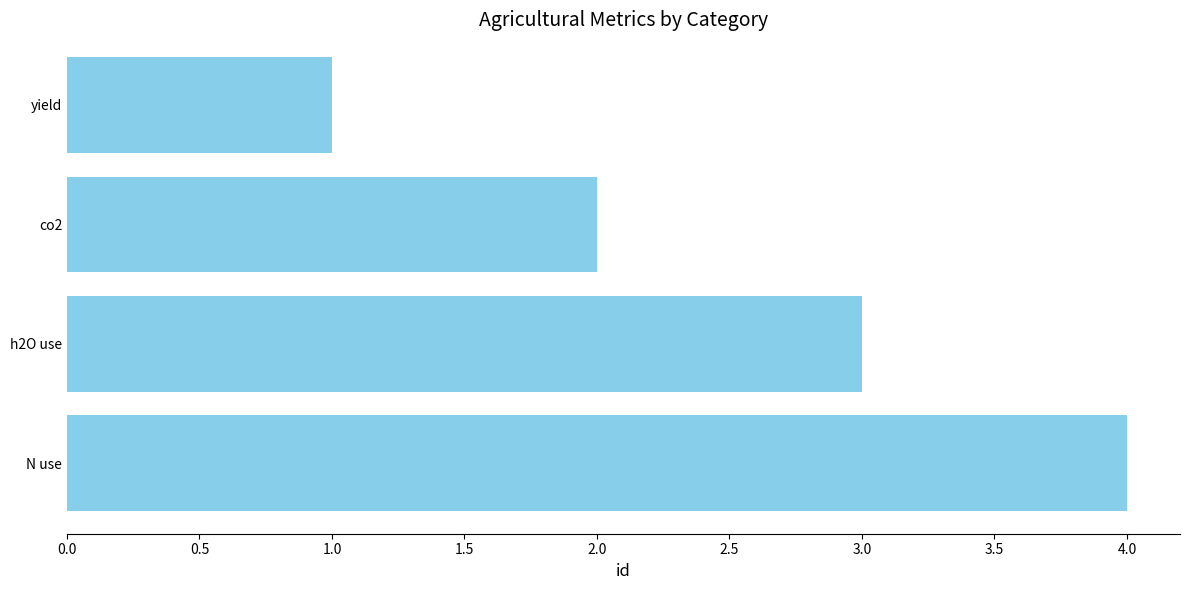

The value at N use is 7. True or false?

False